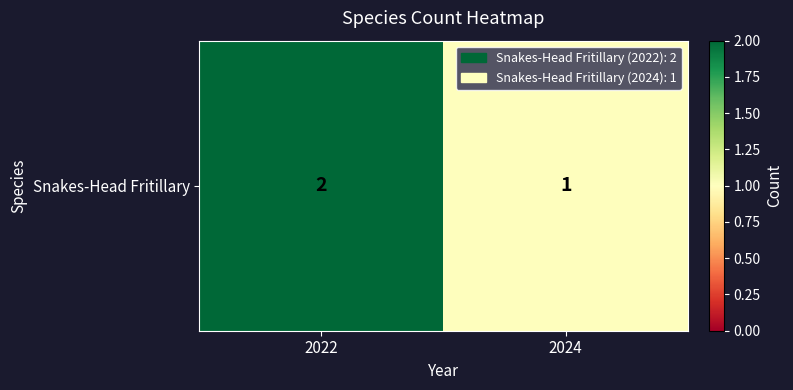

The chart shows a value of 2 at 2022. True or false?

True